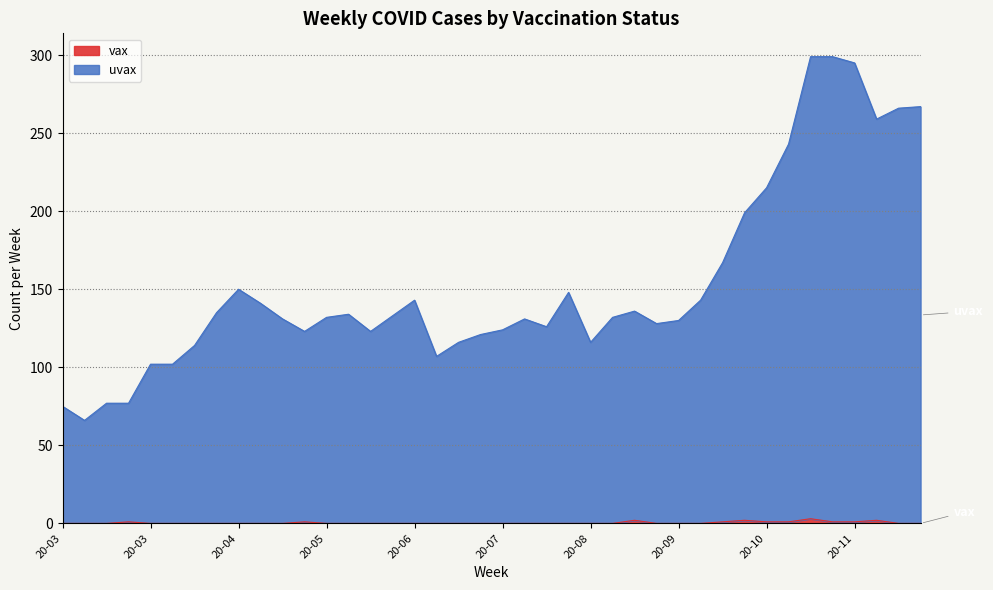

How many values in vax are above zero?

11